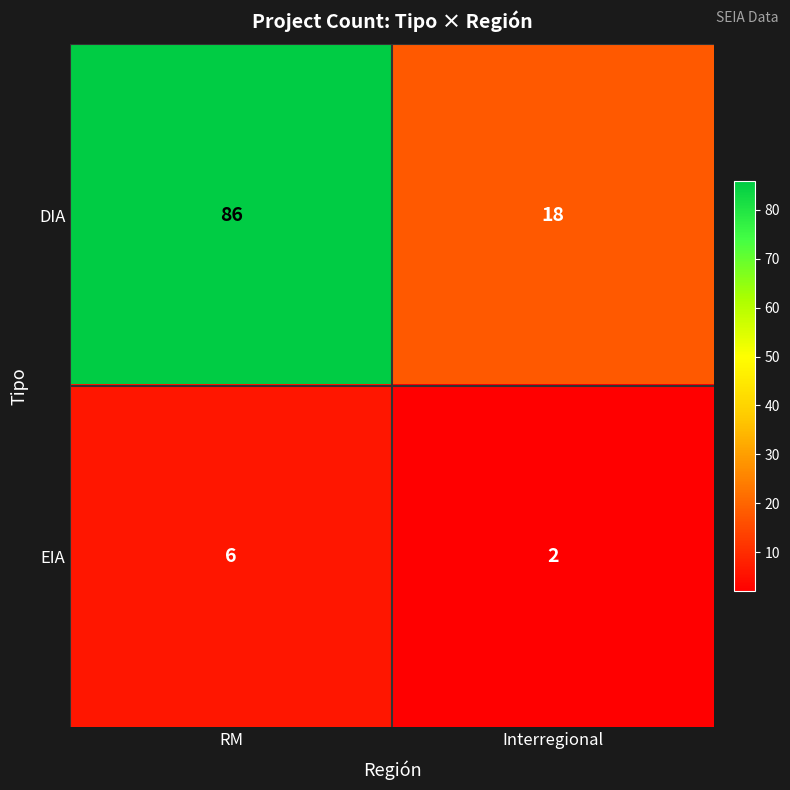

At RM, list the series in order from largest to smallest.

DIA, EIA